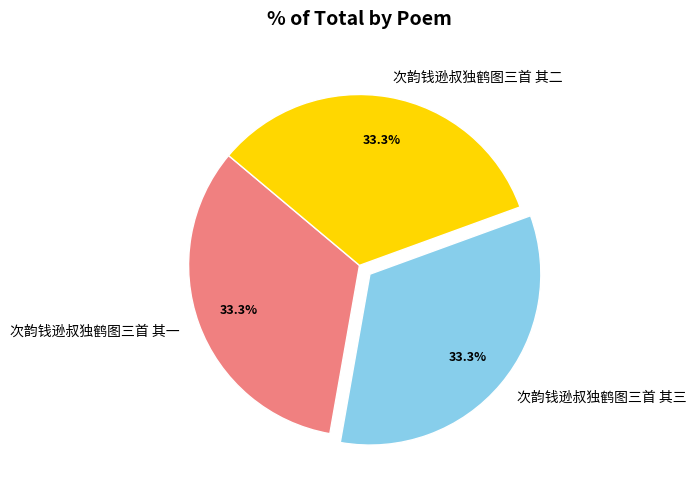

Approximately how many times larger is the value at 次韵钱逊叔独鹤图三首 其二 compared to 次韵钱逊叔独鹤图三首 其一?

1.0